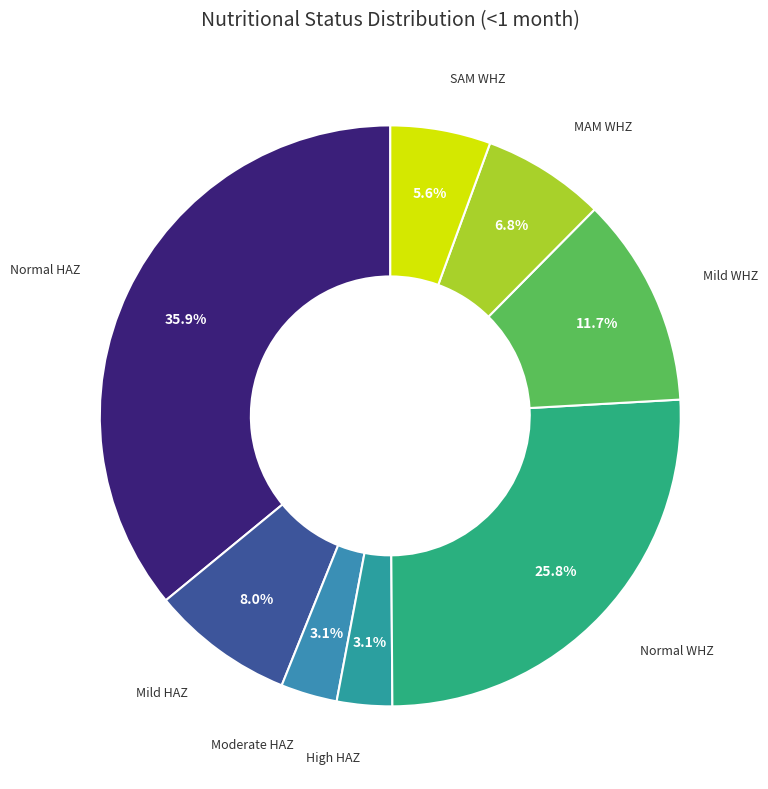

What is the largest slice in the pie chart?

Normal HAZ